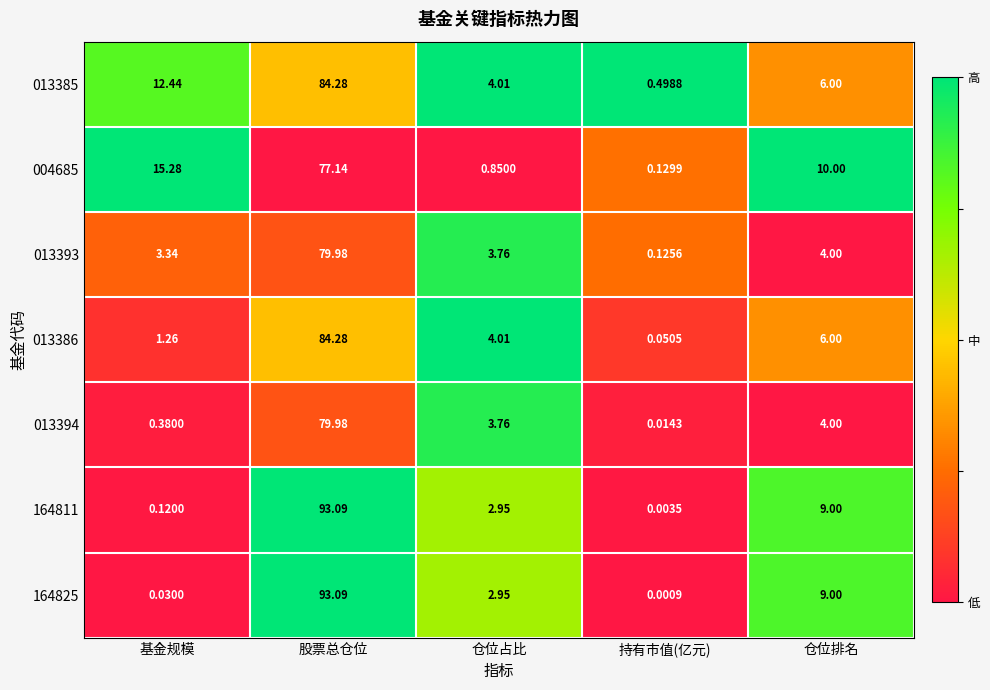

What is the total value across all series at 基金规模?

32.9